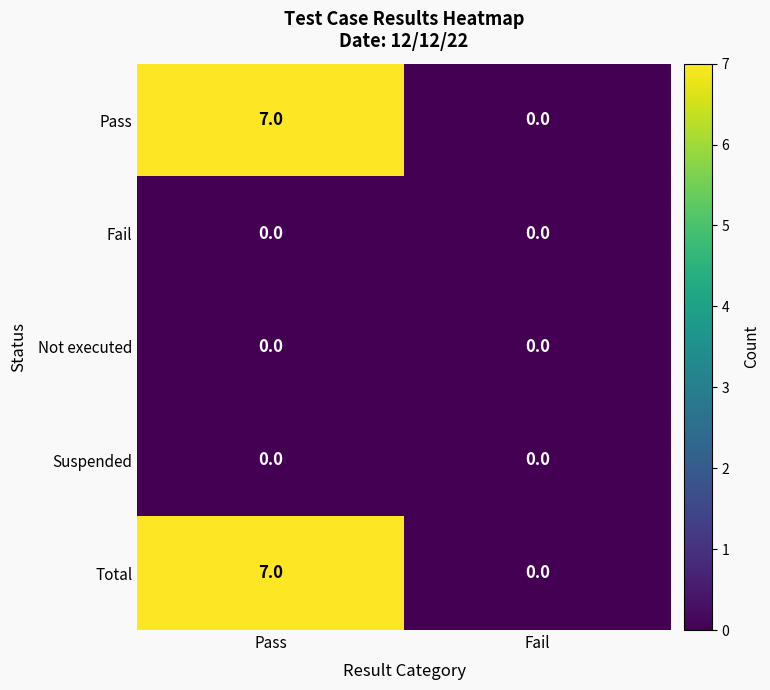

What is the total value across all series at Pass?

14